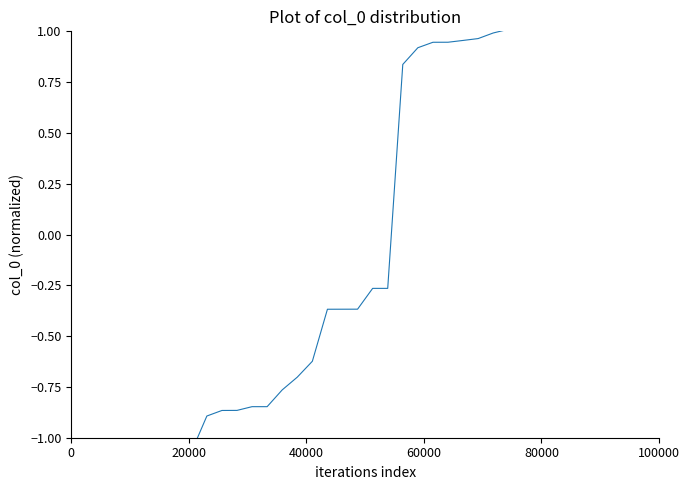

What is the minimum value shown in the chart?

-1.3